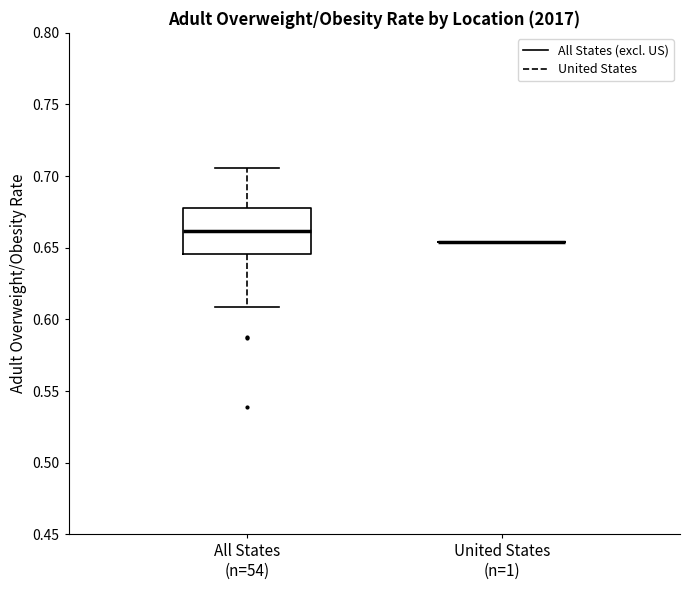

Which box is the tallest, from its lower edge to its upper edge?

All States (n=54)